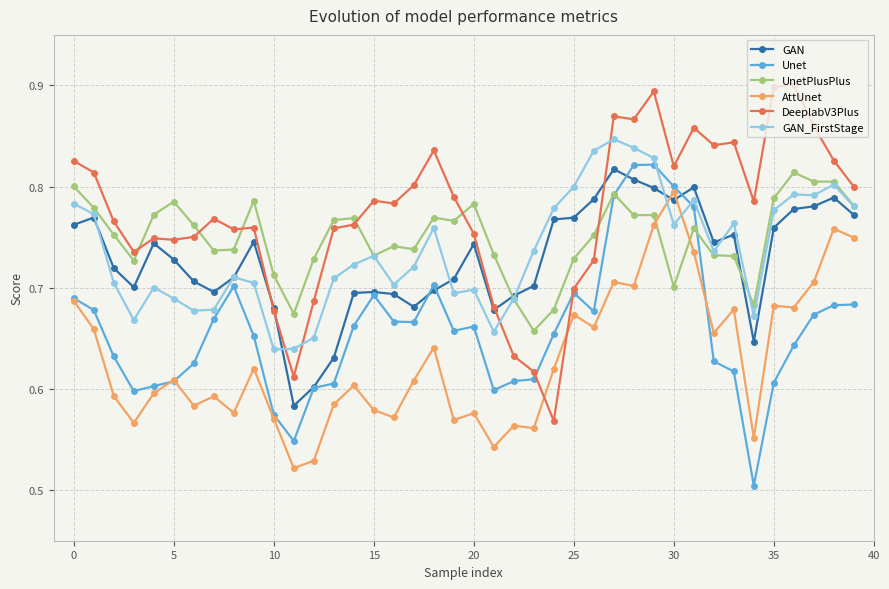

Does the chart have visible grid lines?

Yes